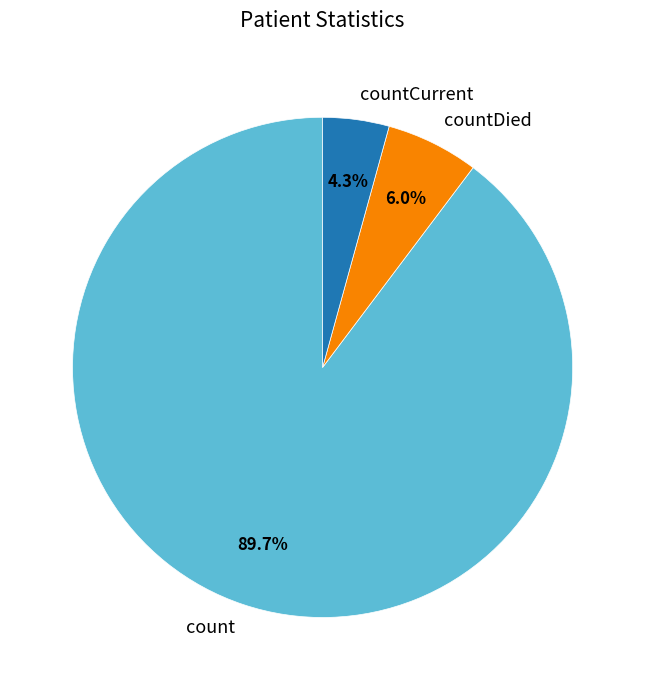

How many segments does this pie chart have?

3